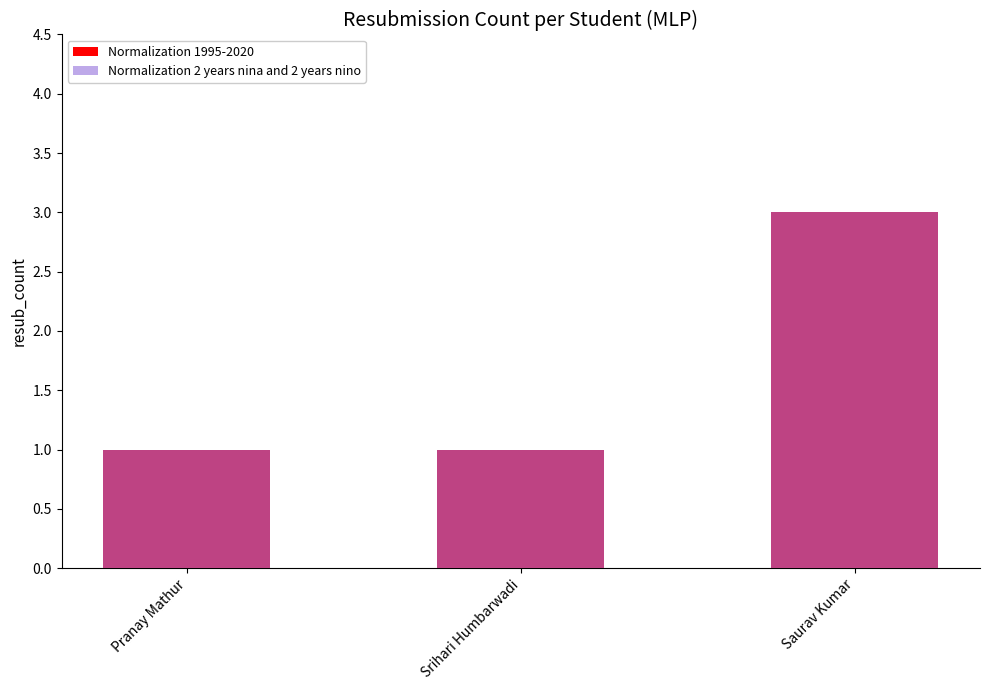

What is the sum of the Normalization 2 years nina and 2 years nino values at Pranay Mathur and Saurav Kumar?

4